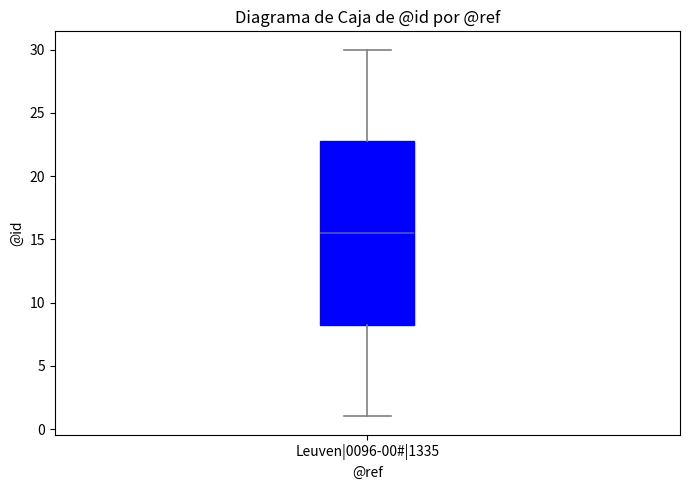

Where is the lower edge of the box for Leuven|0096-00#|1335 on the y-axis? The values are not printed on the chart, so give them approximately, as read against the axis.

8.5